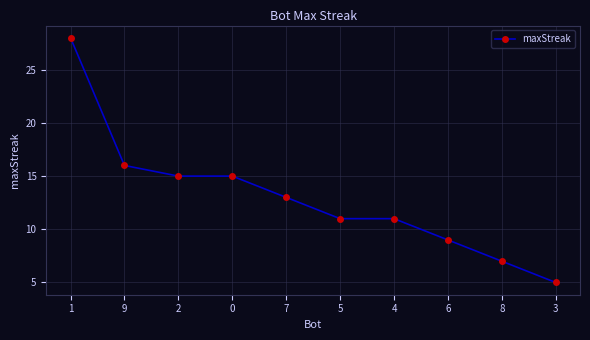

How many lines are shown in the chart?

1